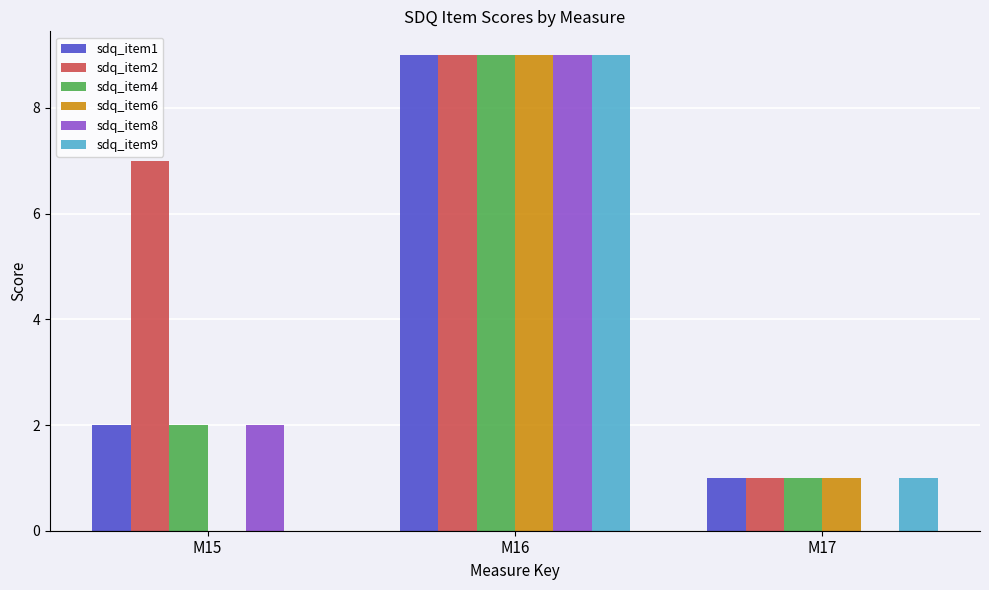

What is the maximum value for sdq_item6?

9